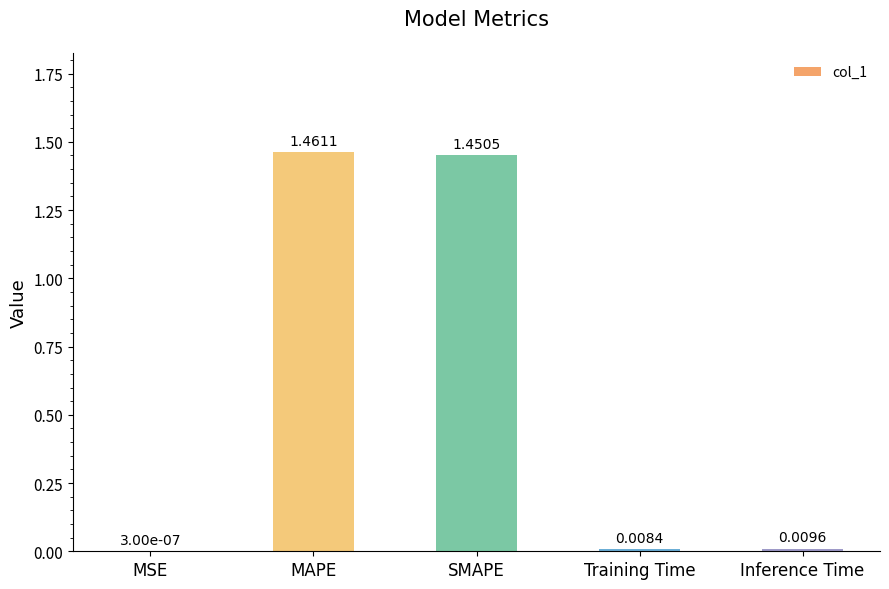

Are the bars horizontal?

No